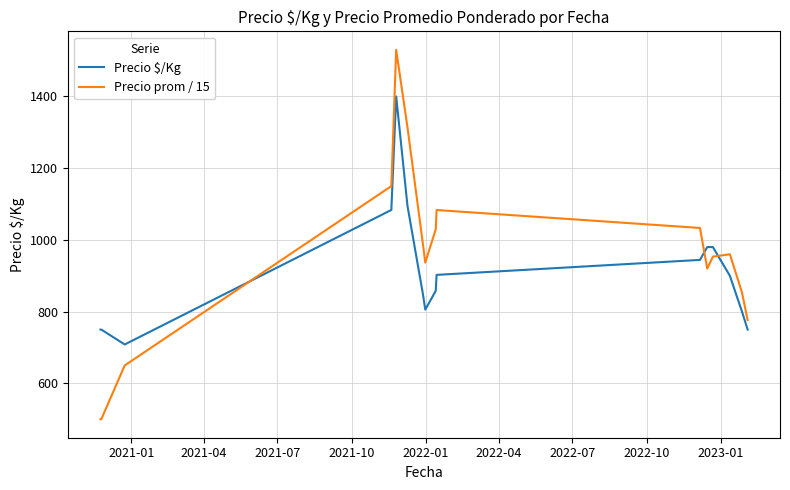

What is the difference between the maximum and minimum values in the Precio prom / 15 series?

1030.0